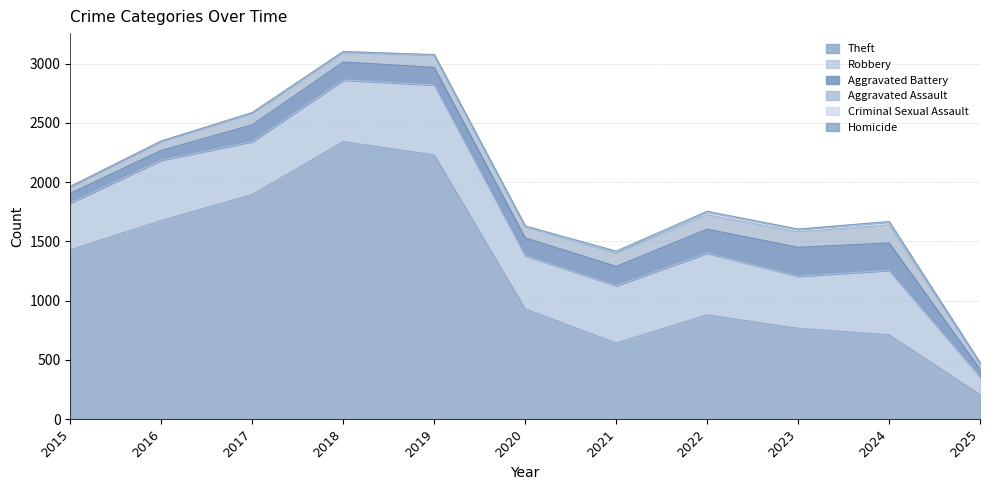

Is it true that Aggravated Battery equals 164 at 2023?

False